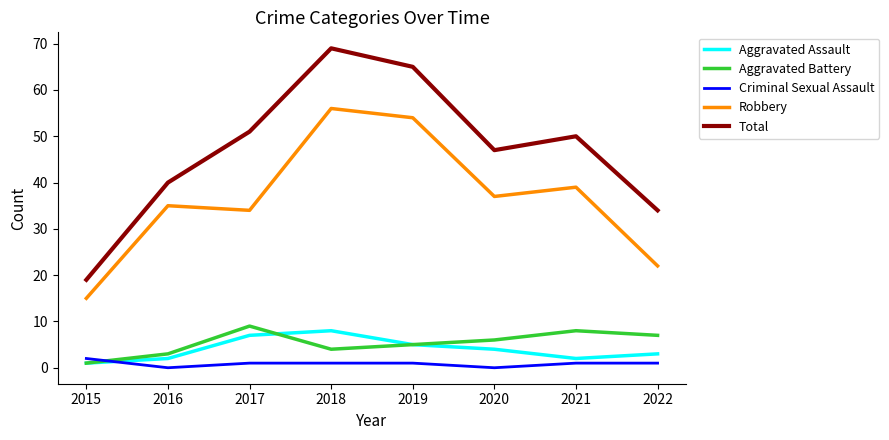

The value of Aggravated Assault at 2019 is 5. True or false?

True